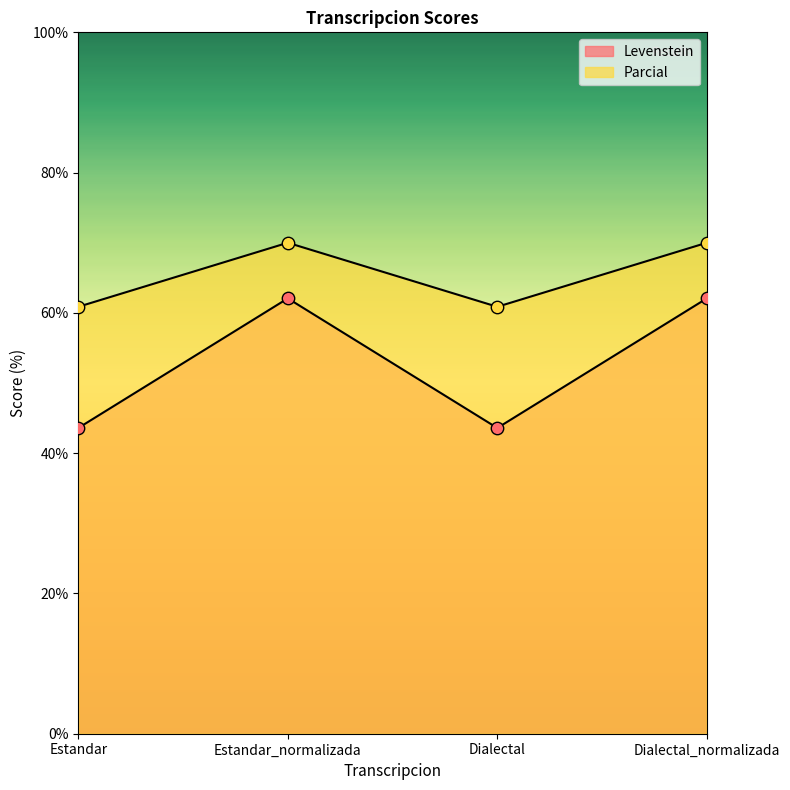

At which category is the sum across all series the highest?

Estandar_normalizada